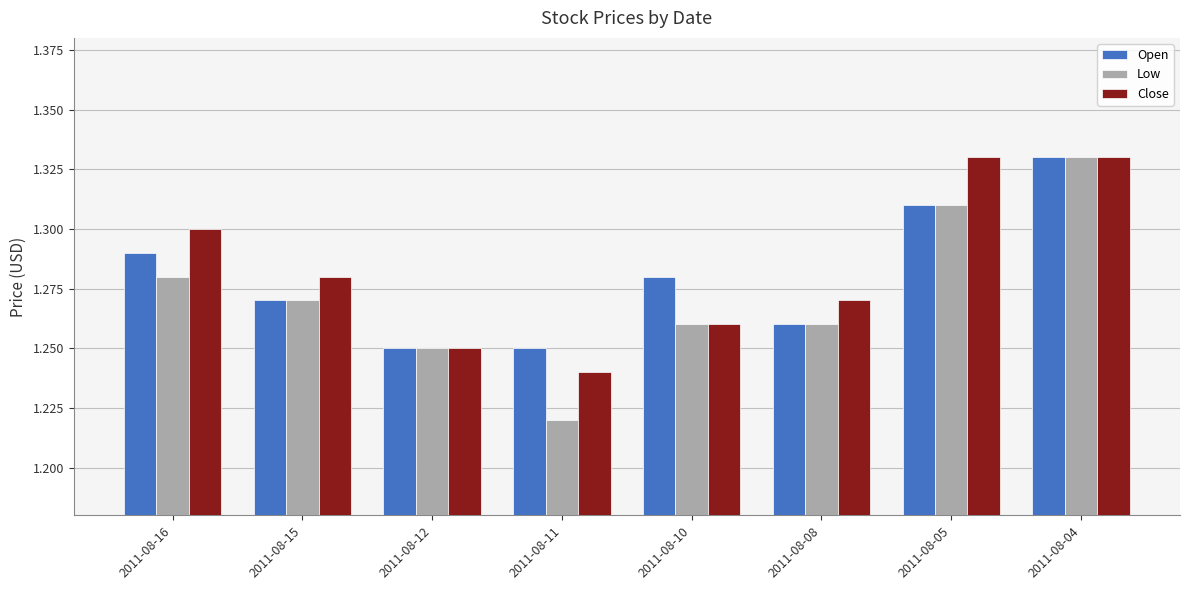

At which category is the sum across all series the highest?

2011-08-04